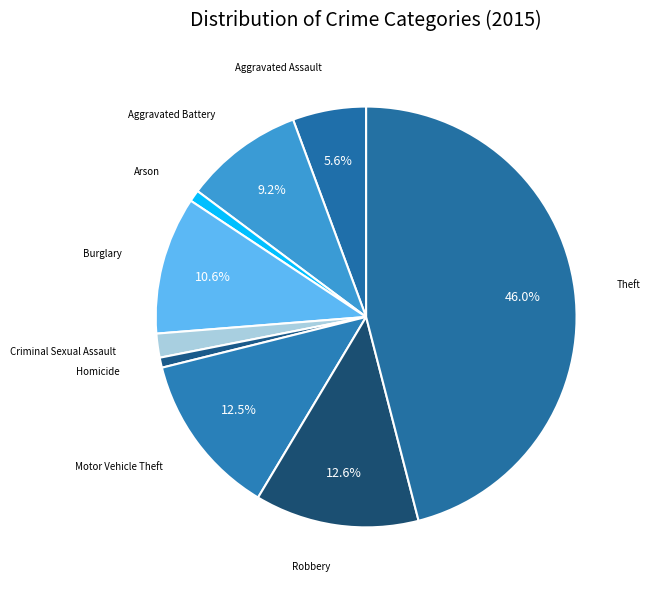

To the nearest percent, what percentage of the pie is Criminal Sexual Assault?

2%